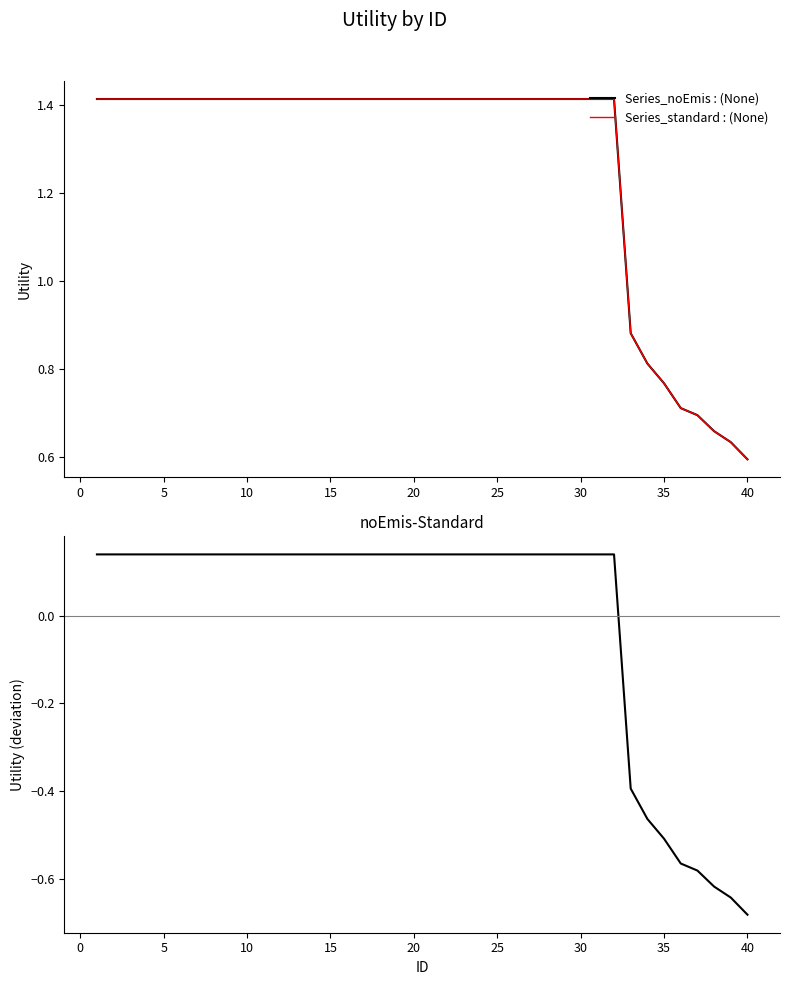

Between 5 and 20, which series saw the biggest shift?

Series_noEmis : (None)